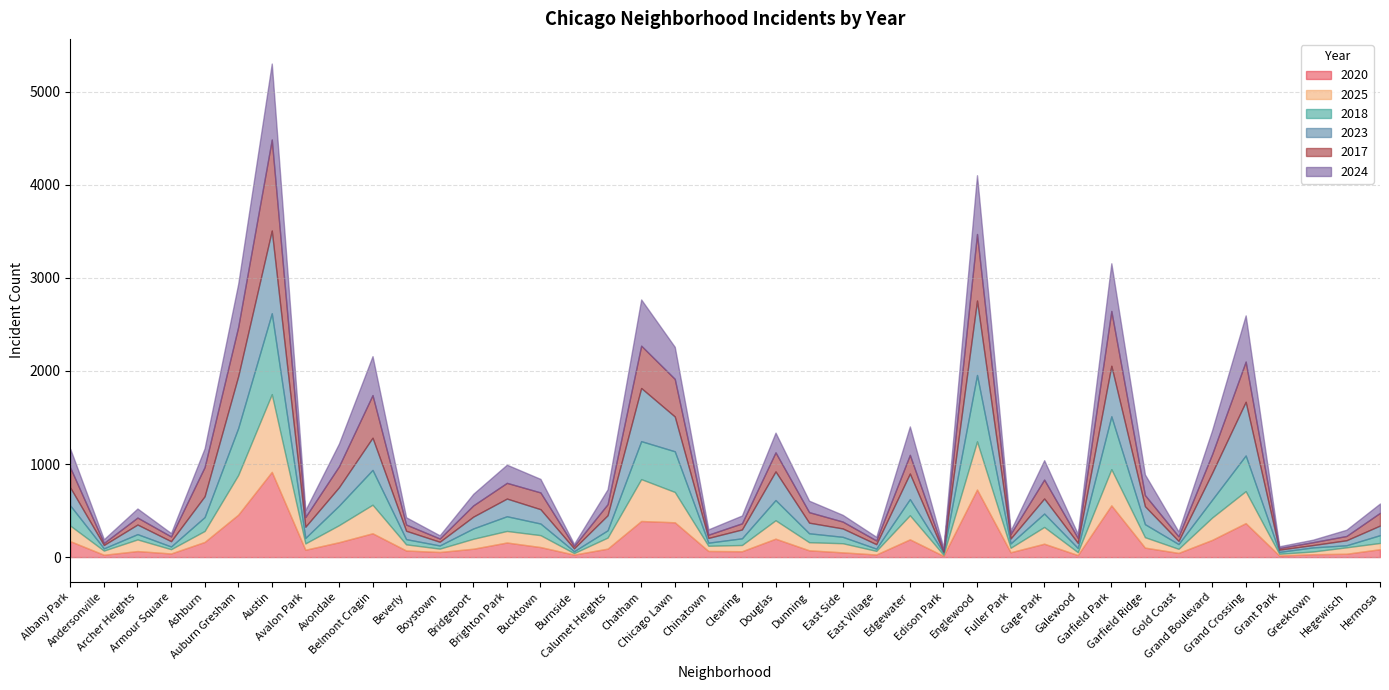

Does the chart have visible grid lines?

Yes